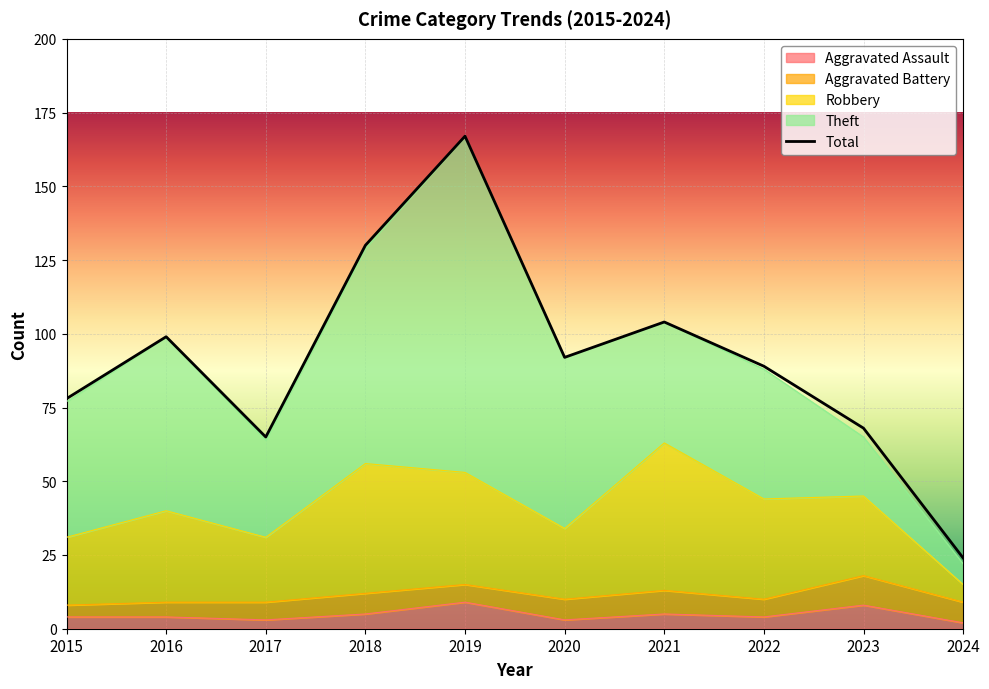

List the labels in order of value, smallest first.

2024, 2017, 2023, 2015, 2022, 2020, 2016, 2021, 2018, 2019